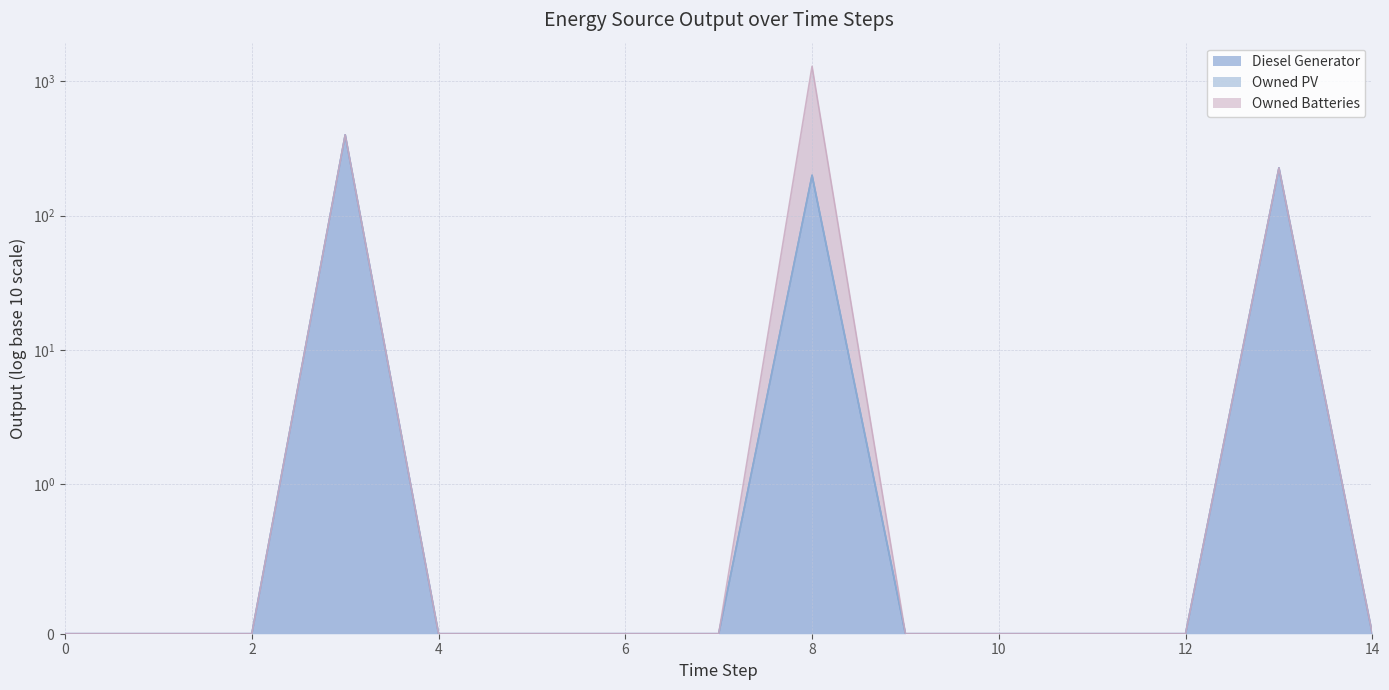

The value of Diesel Generator at 8 is 200. True or false?

True